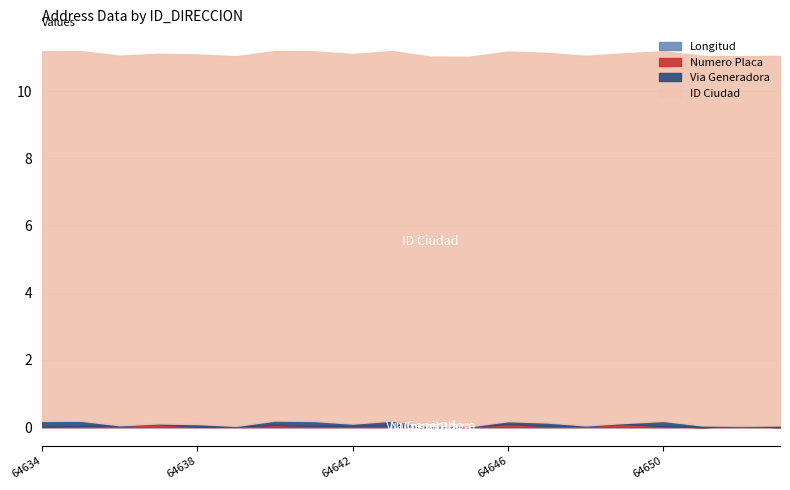

What is the sum of all ID_CIUDAD values?

220020